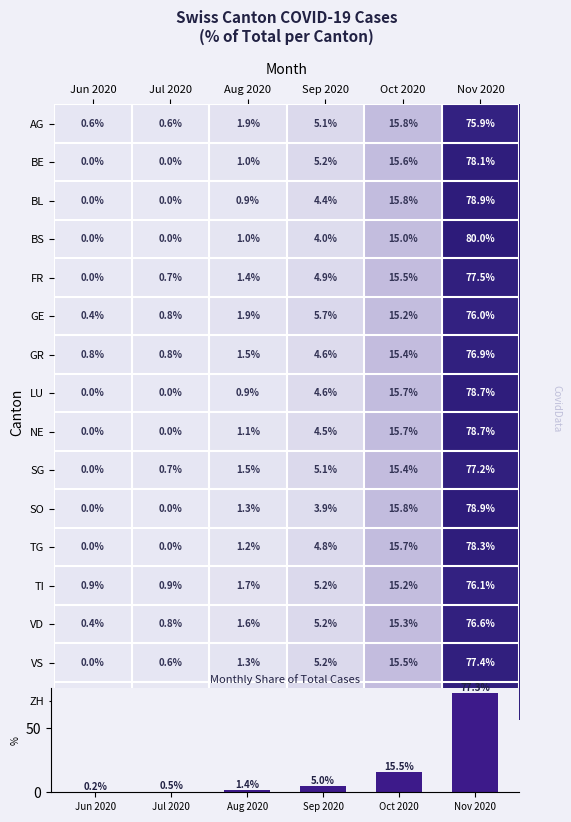

Is it true that LU equals 4.6 at Sep 2020?

True